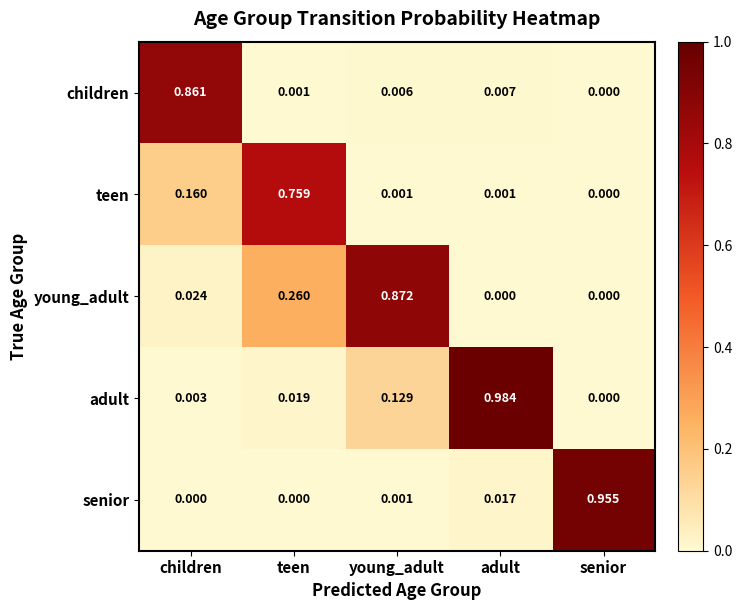

Where is children nearest to the value 0?

senior